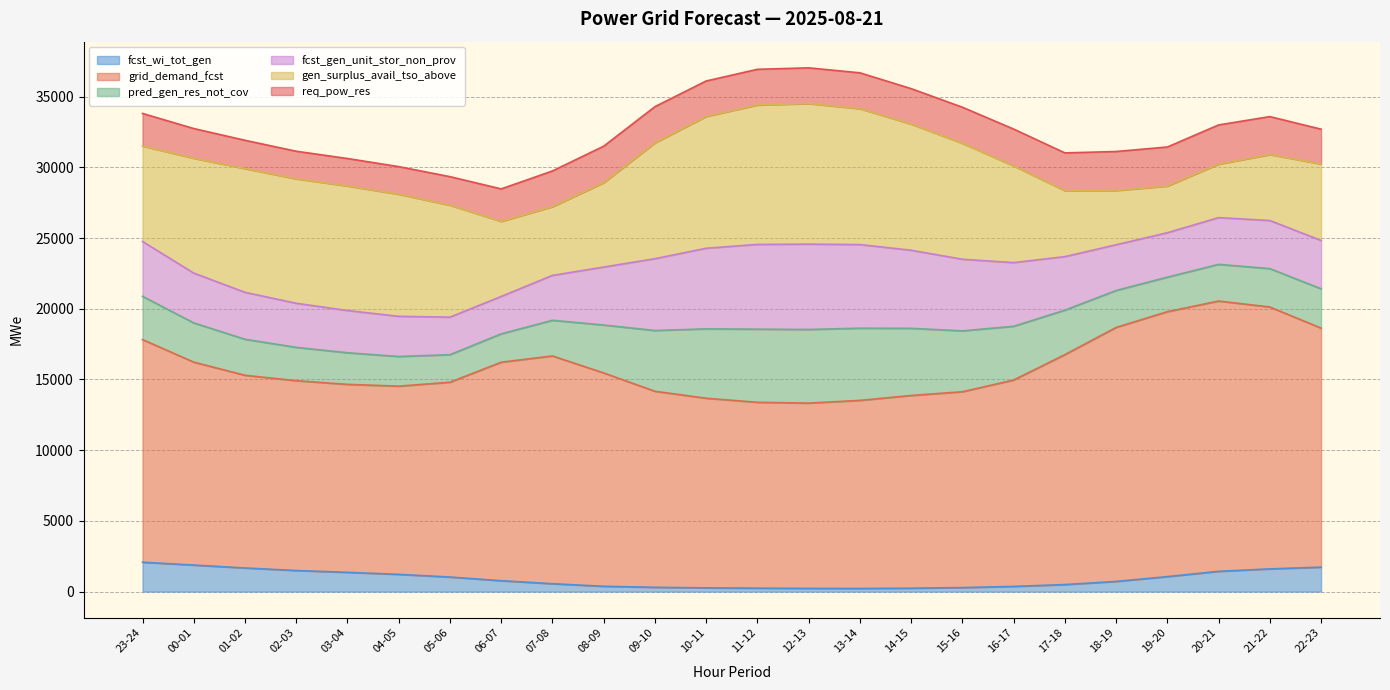

Which series has the widest spread of values?

gen_surplus_avail_tso_above